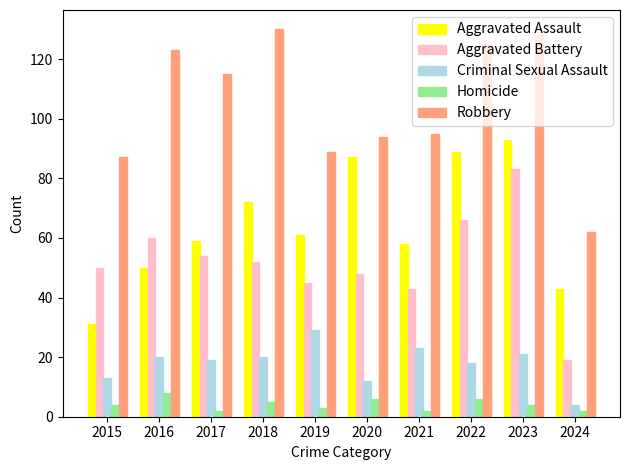

How many series are shown in this chart?

5